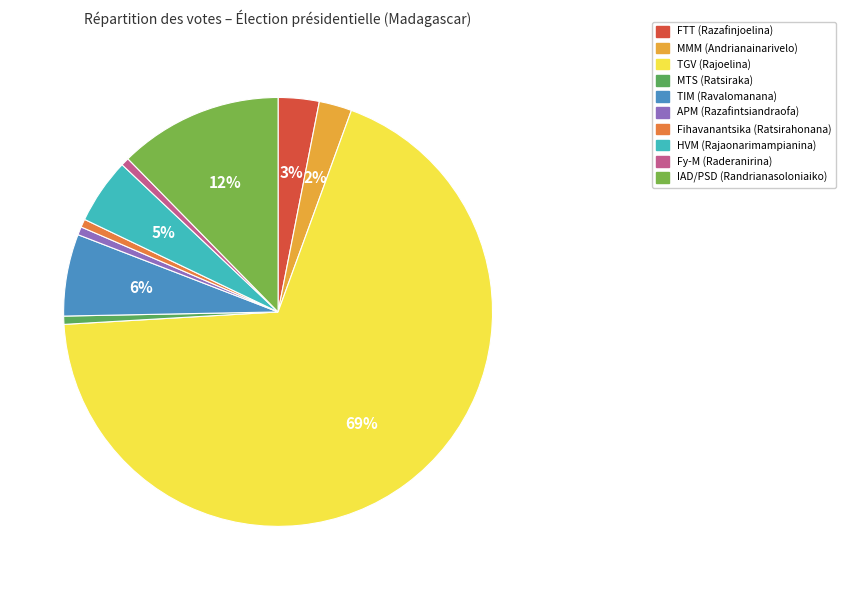

To the nearest percent, what percentage of the pie is Fy-M (Raderanirina)?

1%